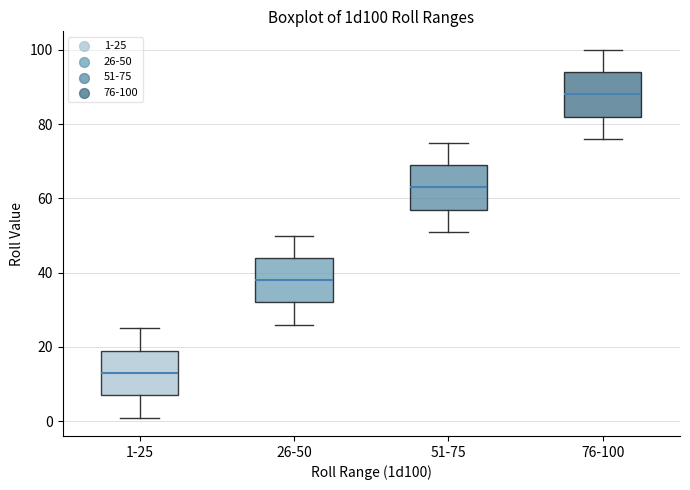

Which box's median line is the lowest?

1-25